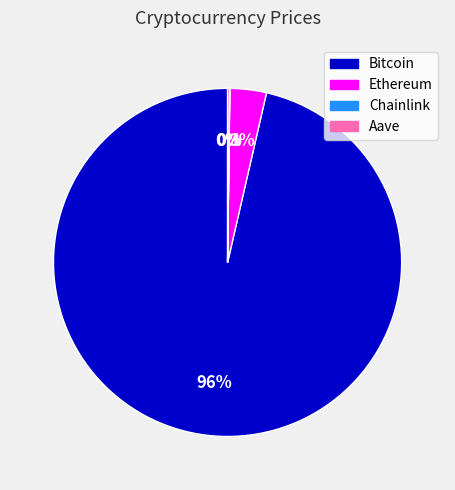

Which category has the biggest portion of the pie?

Bitcoin